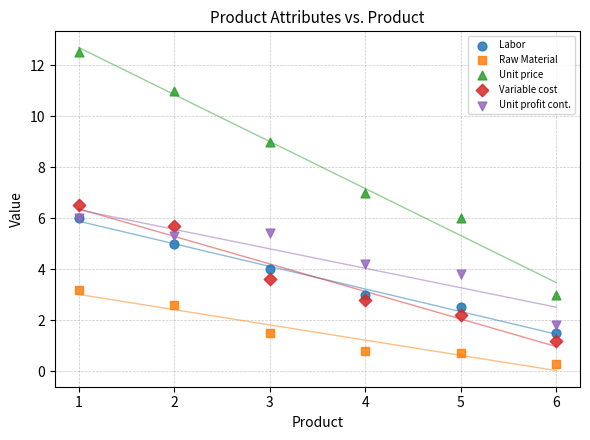

Which series reaches the minimum Y coordinate?

Raw Material